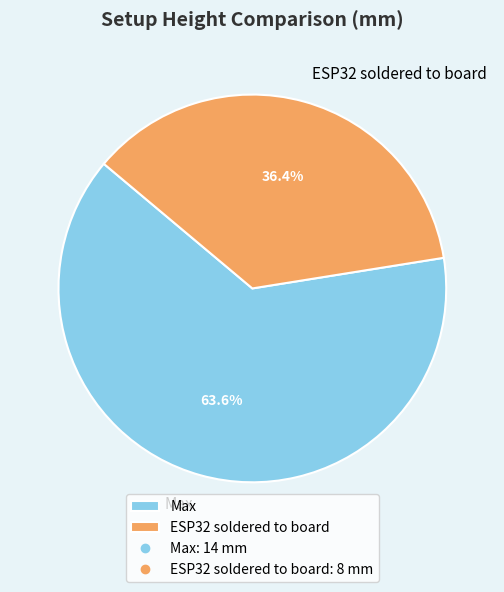

To the nearest percent, what is the difference between the largest and smallest slice percentages?

27%